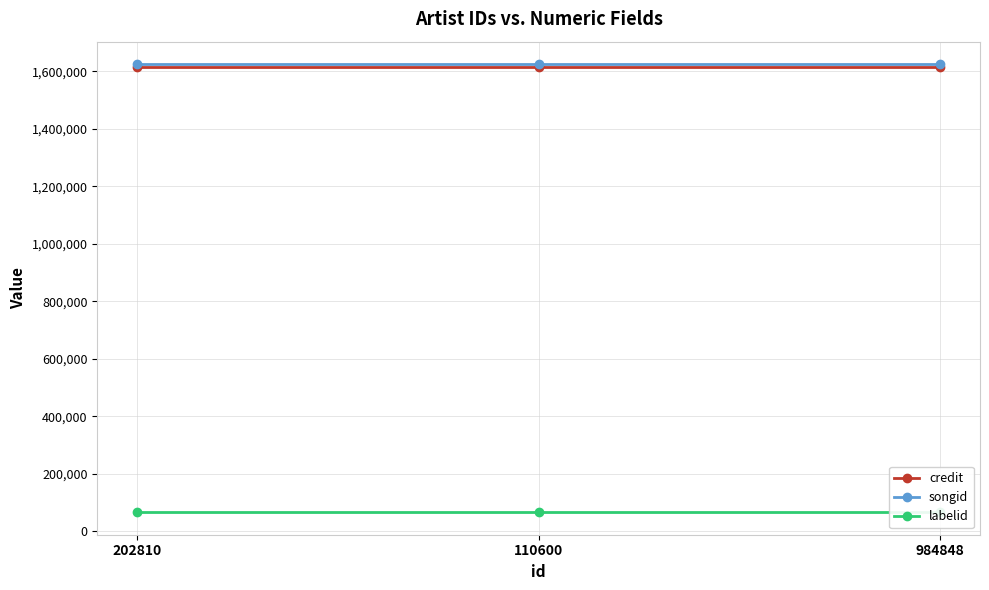

At 984848, list the series in order from largest to smallest.

songid, credit, labelid